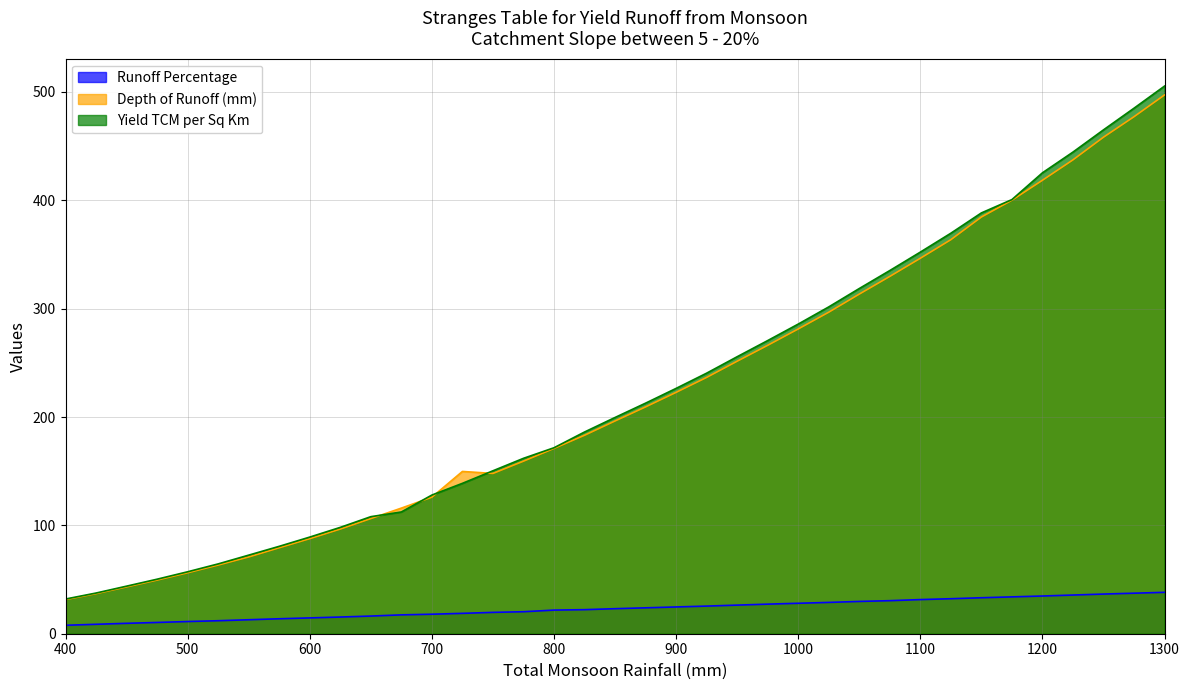

Which series has the largest total across all categories?

Yield TCM per Sq Km